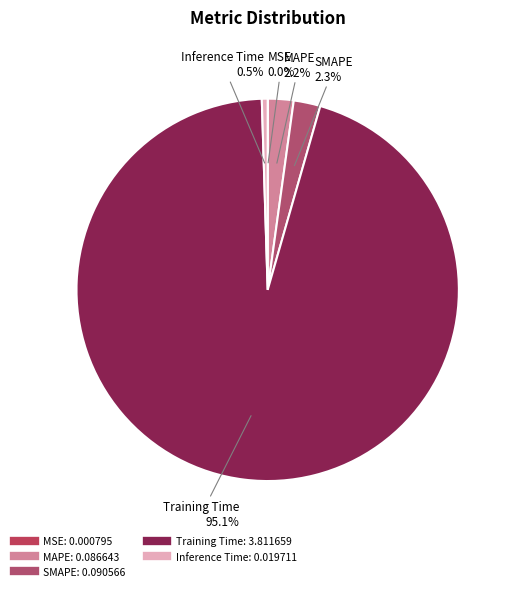

Is the sum of Training Time and MAPE greater than half?

Yes